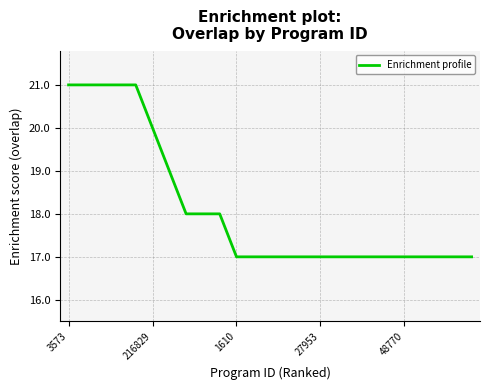

What is the difference between the maximum and minimum values?

4